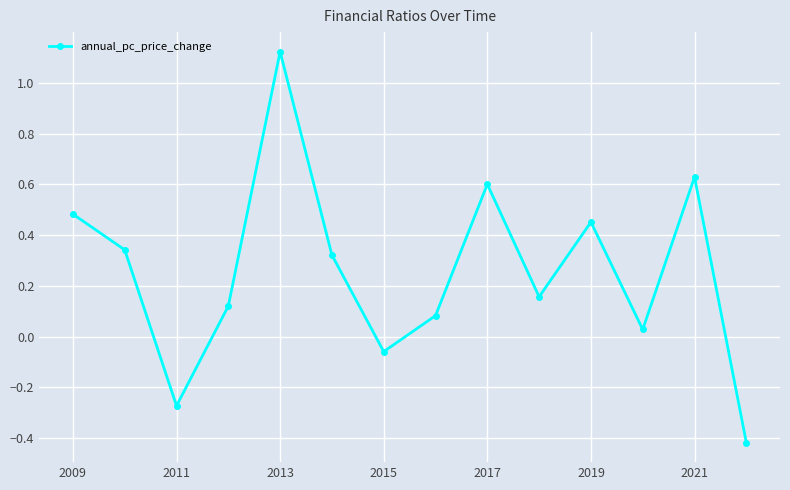

How many interior local peaks (higher than both neighbors) does the data have?

4